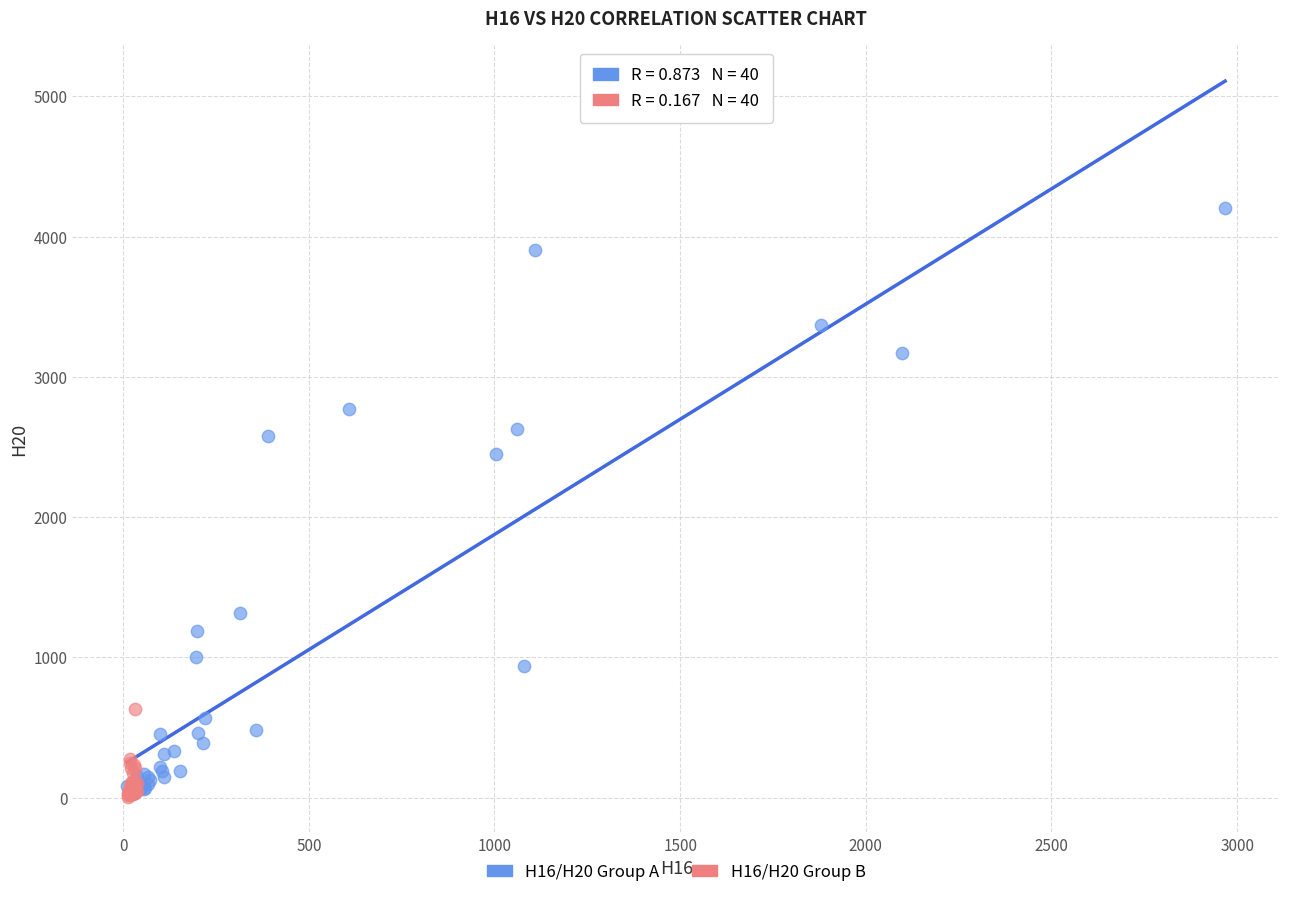

Which series has the largest Y range (max minus min)?

H16/H20 Group A